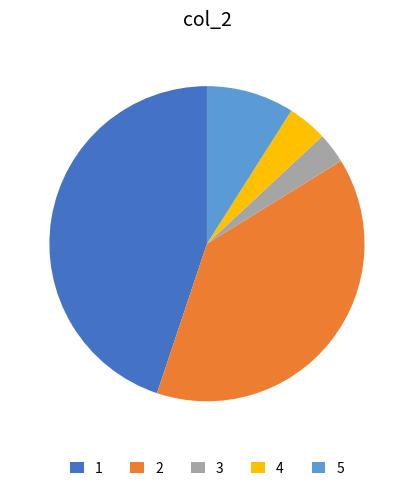

Do 1 and 5 together represent more than half of the pie?

Yes